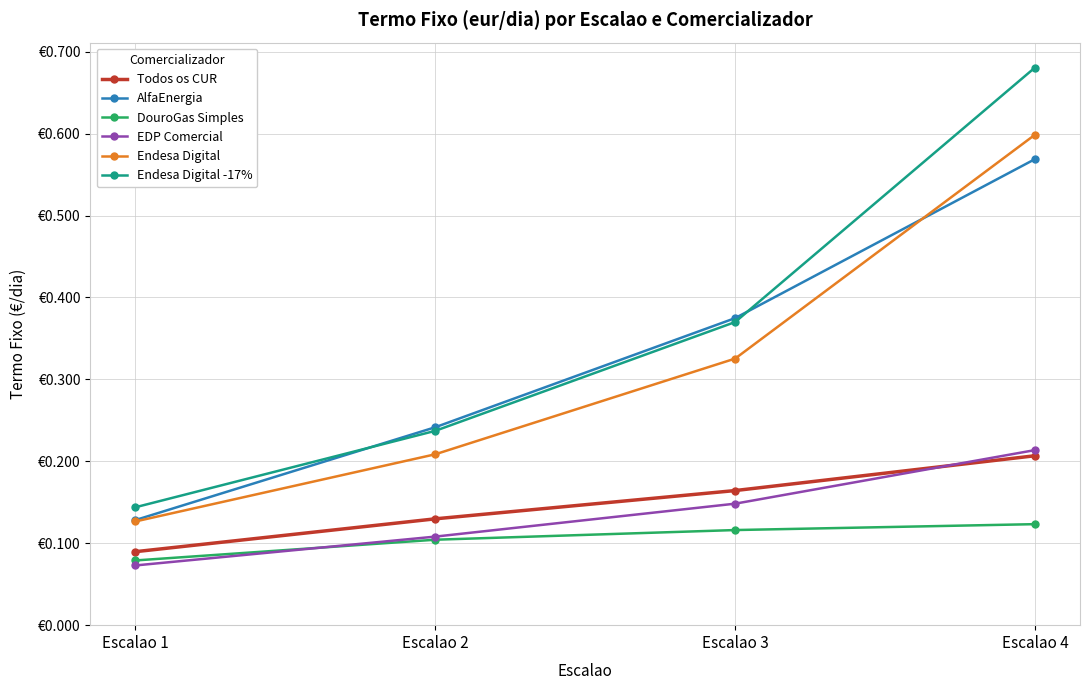

At which category is the sum across all series the highest?

Escalao 4